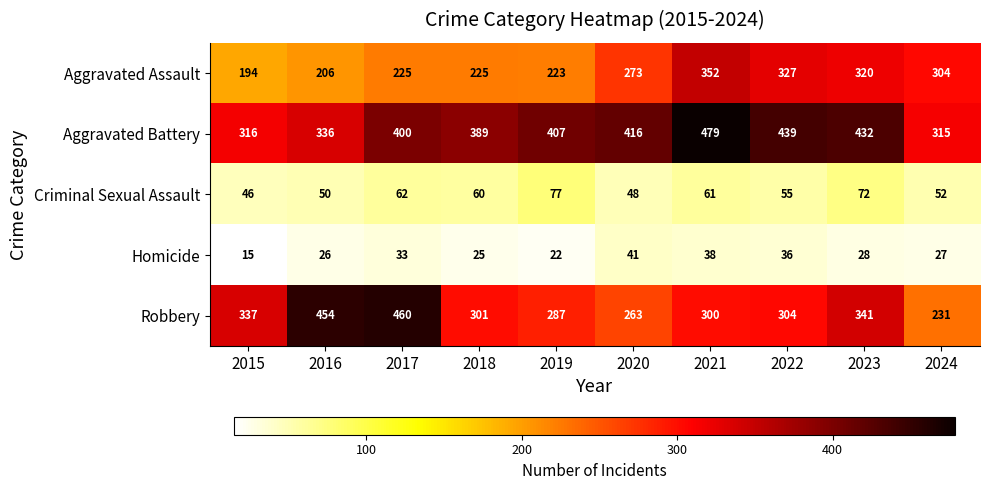

Which label corresponds to the largest value in the chart?

2021